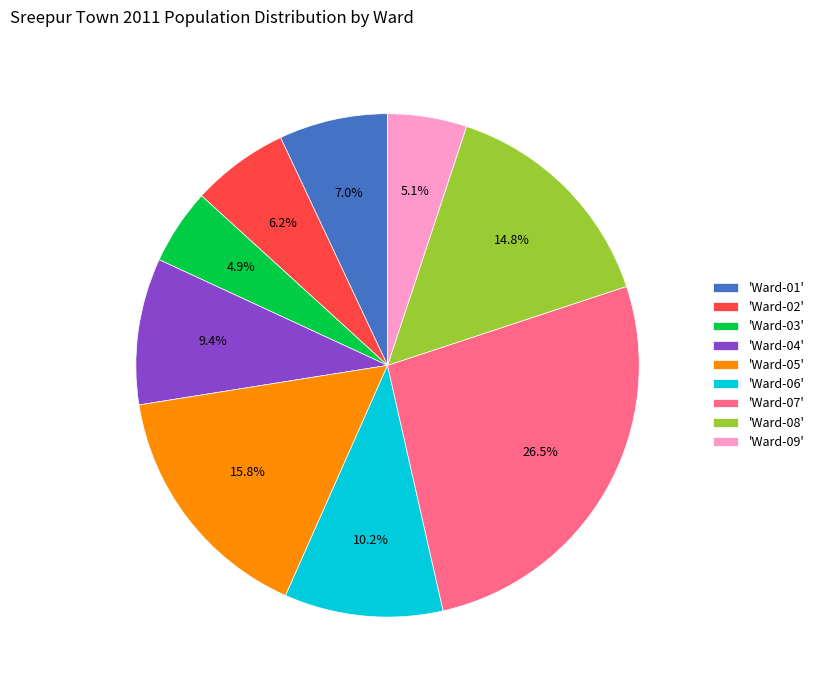

What portion of the pie excludes 'Ward-09'?

94.9%